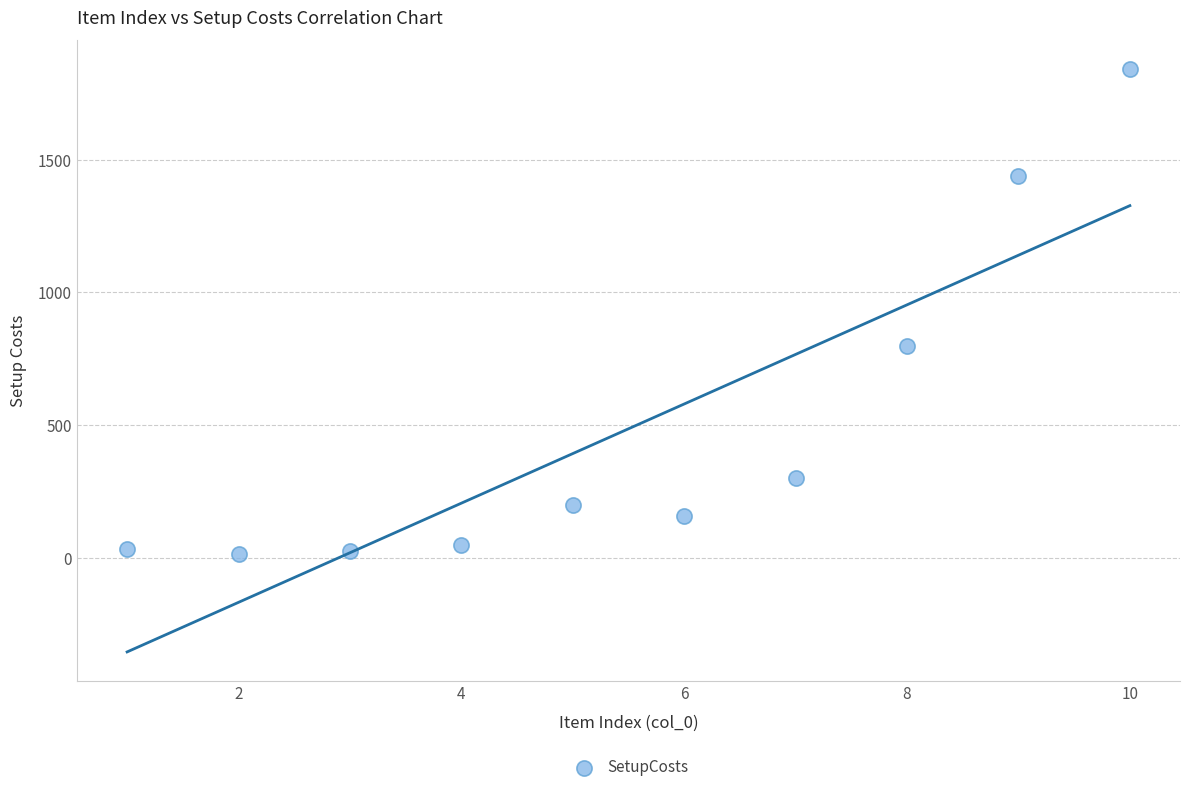

What is the range of X values (max minus min)?

9